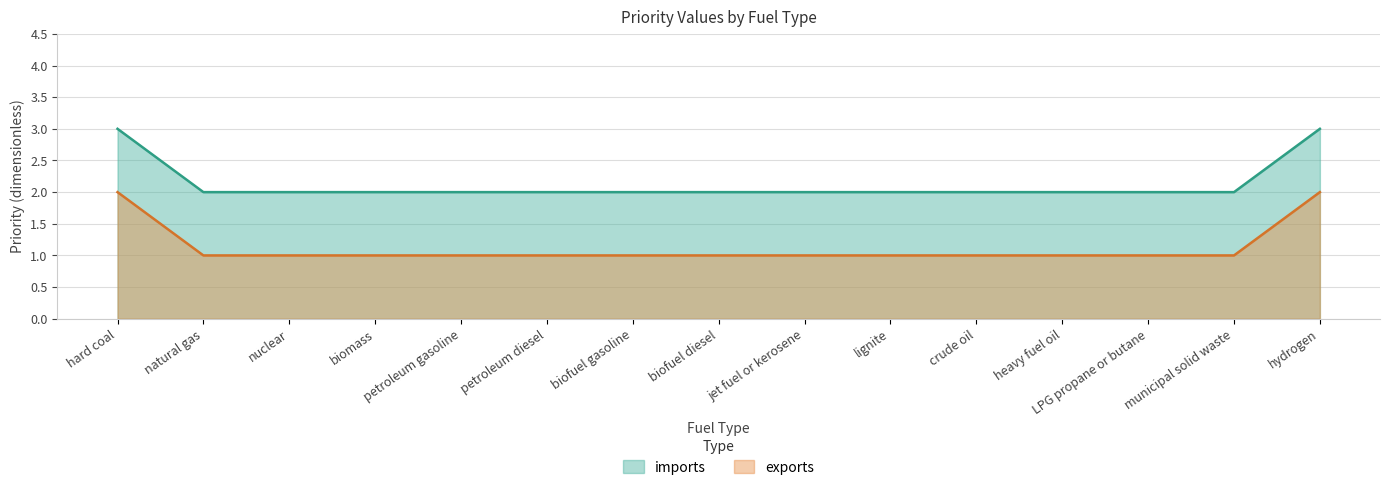

True or false: imports has more than 0 points higher than both neighbors.

False